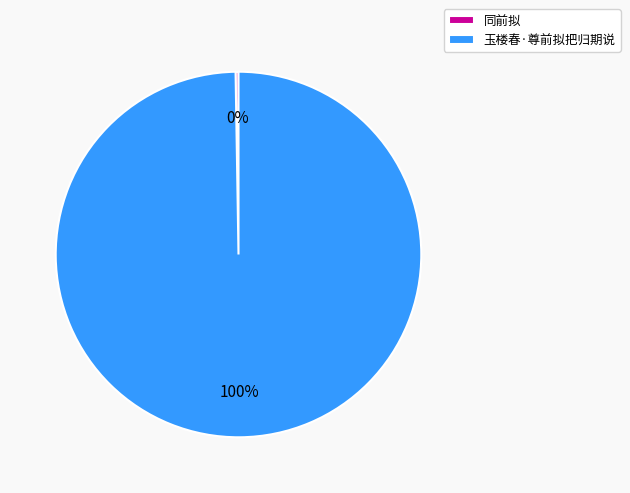

Which slice represents more than half of the pie?

玉楼春·尊前拟把归期说